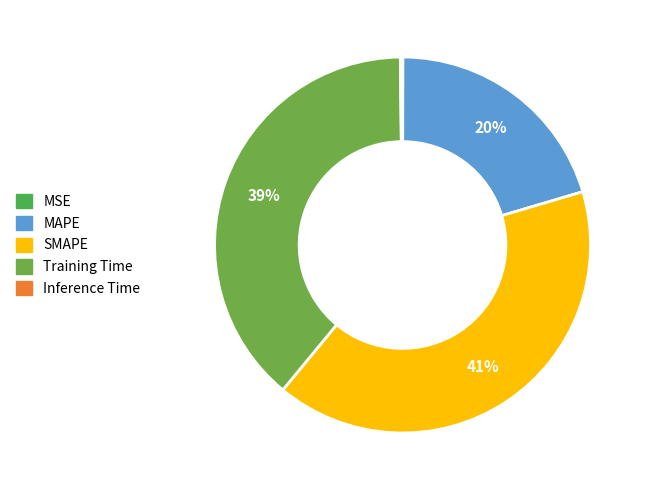

Rank the categories by value from highest to lowest.

SMAPE, Training Time, MAPE, Inference Time, MSE